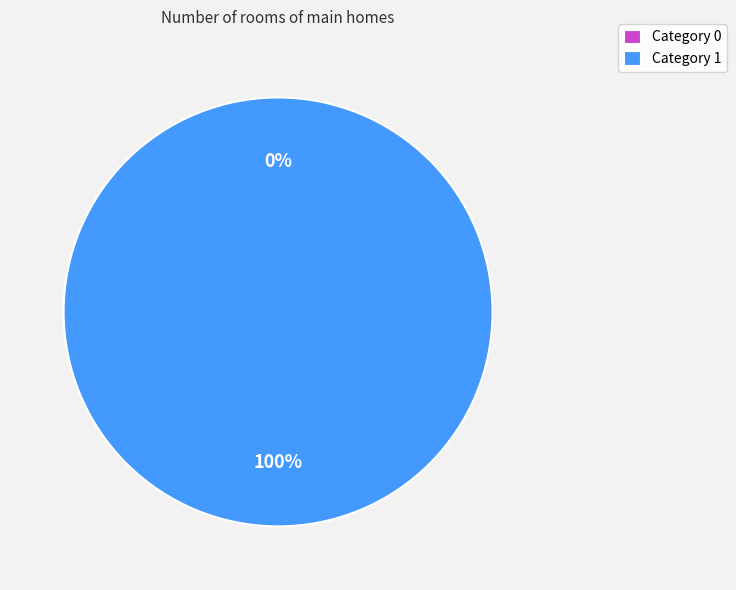

To the nearest percent, what is the difference between the 0 and 1 slice percentages?

100%